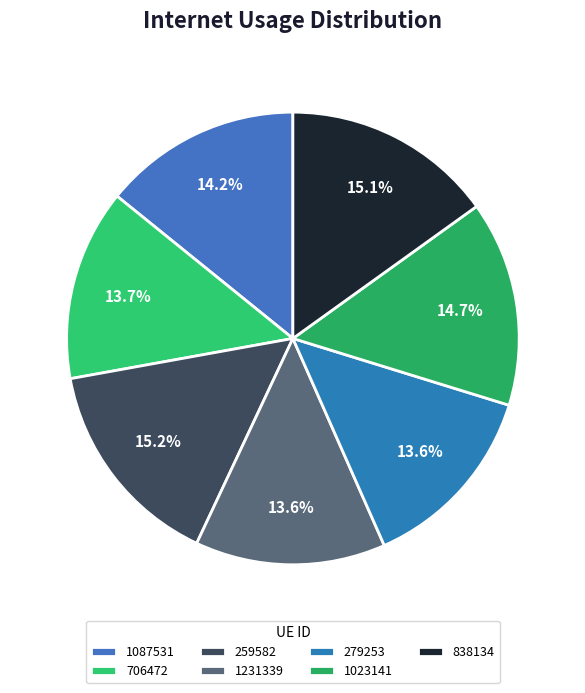

How many segments does this pie chart have?

7